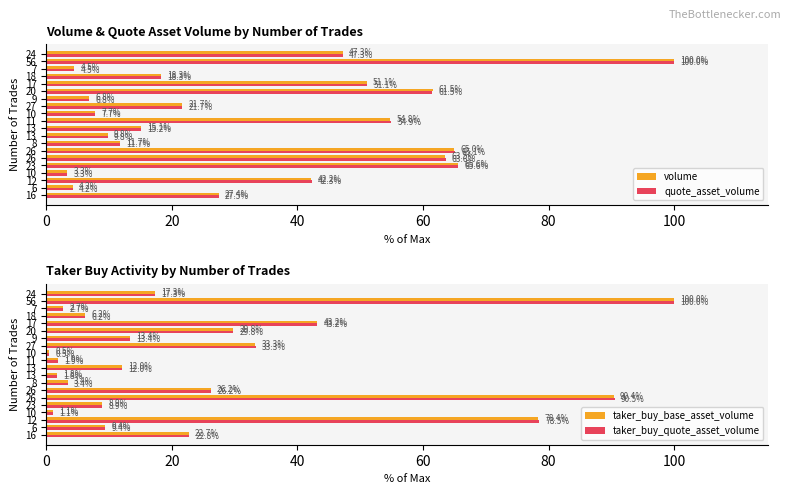

True or false: volume has a value of 54.8 at 11.

True